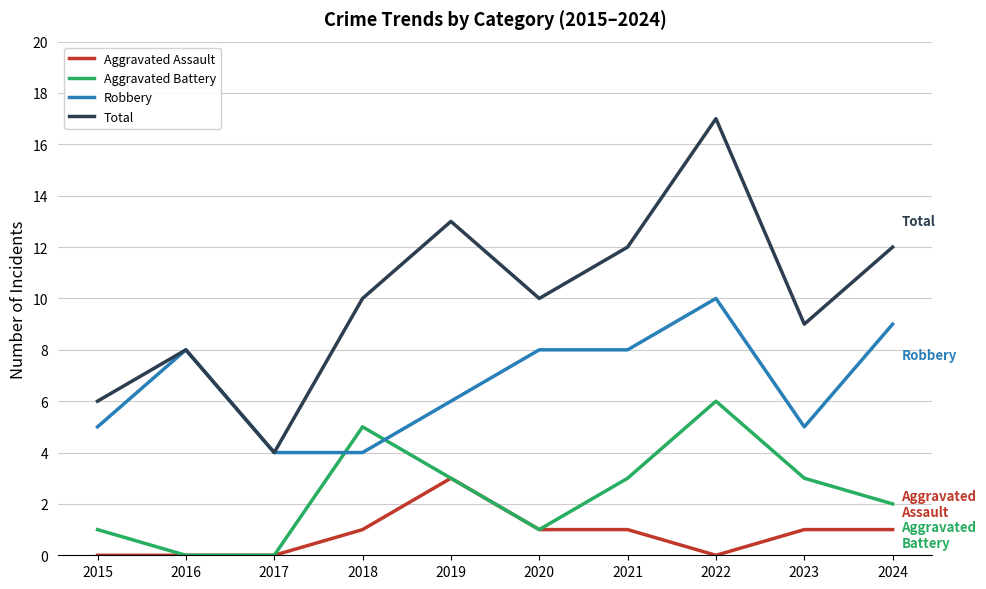

Read the Aggravated Assault value at 2019.

3